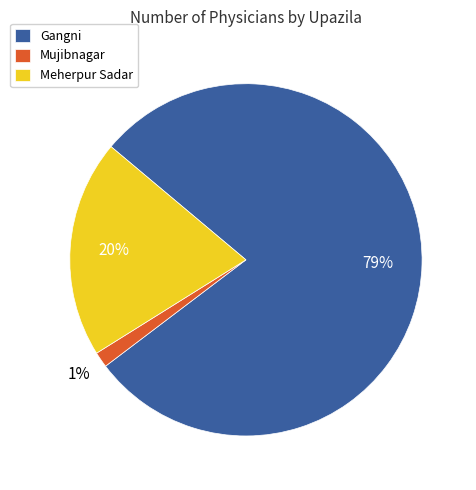

Do Mujibnagar and Meherpur Sadar together represent more than half of the pie?

No